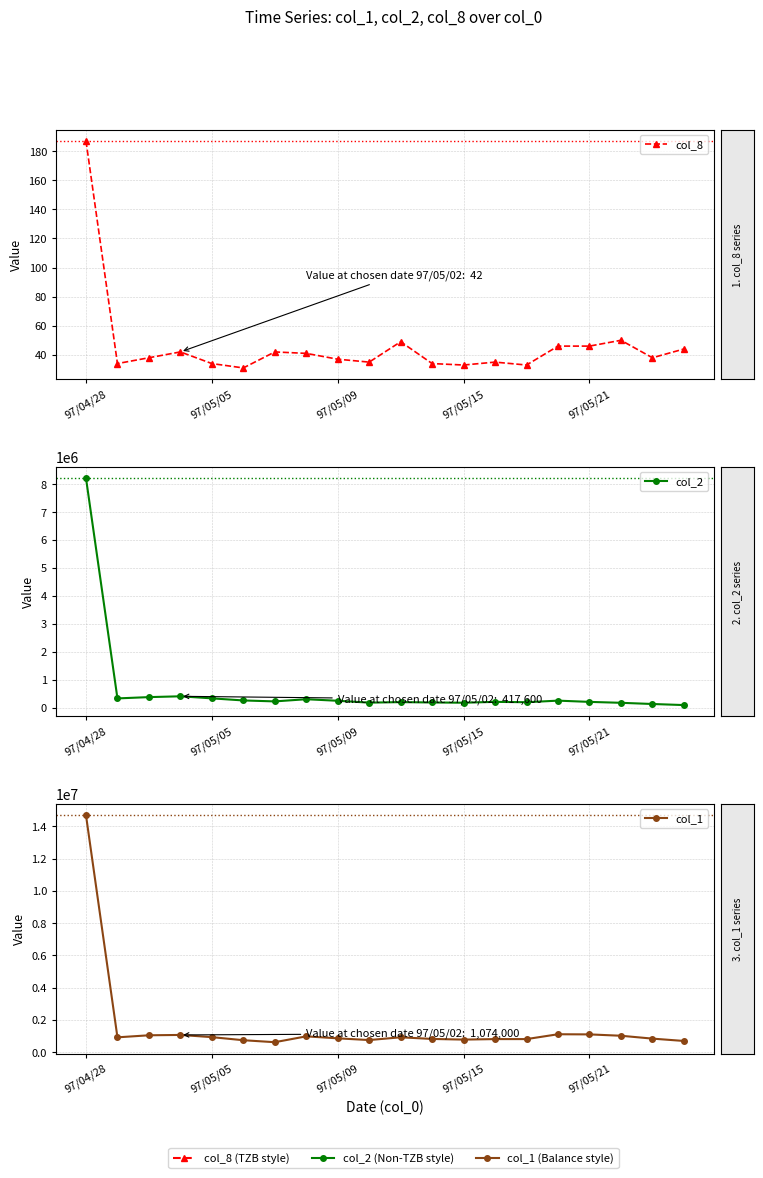

Does the chart display data point markers on the line(s)?

Yes